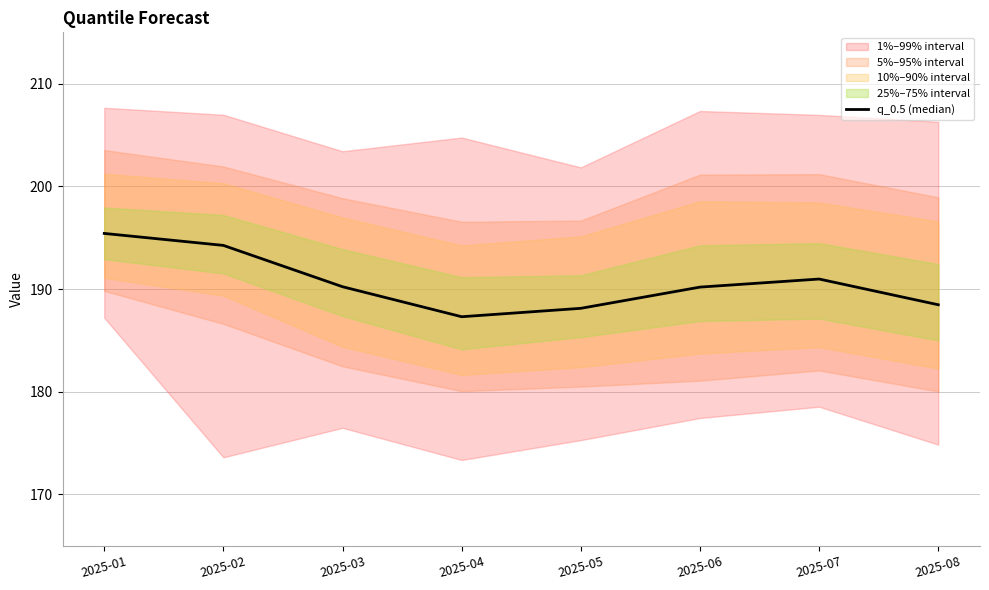

Which category has the lowest value across all series?

2025-04